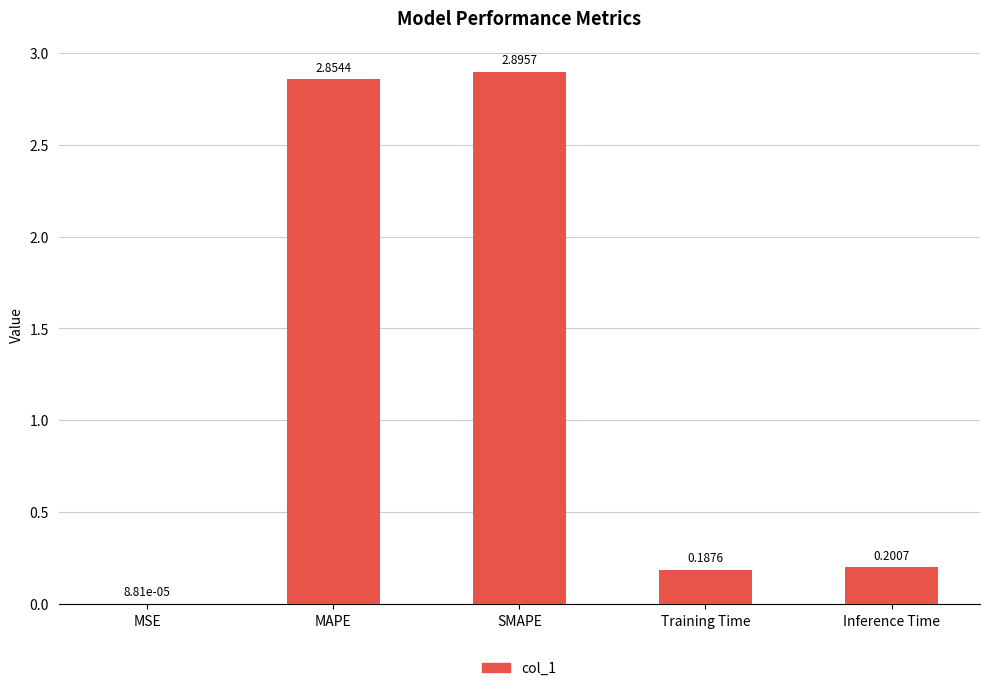

Where is the data nearest to the value 1?

Inference Time